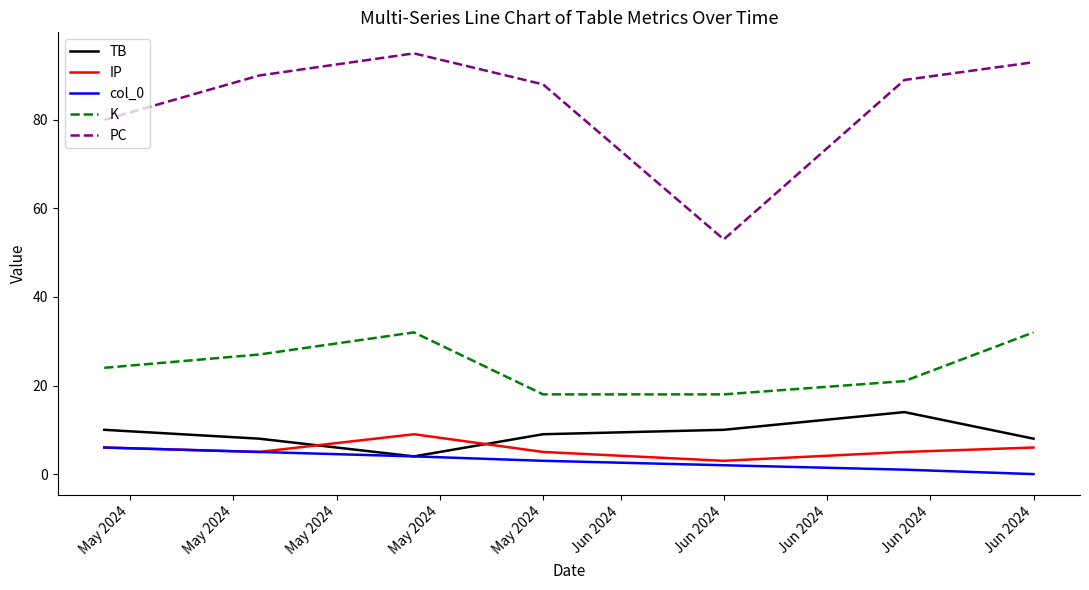

Which series has the largest total across all categories?

PC